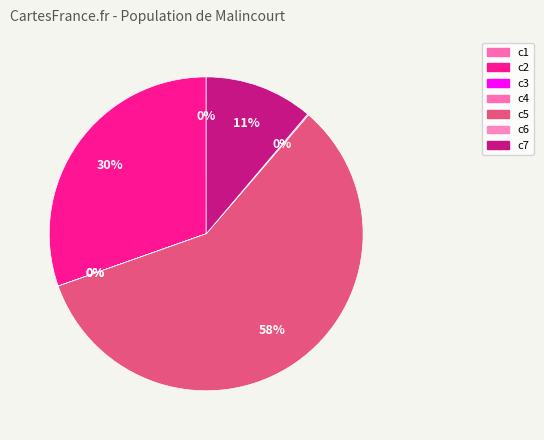

Between c4 and c7, which is larger?

c7